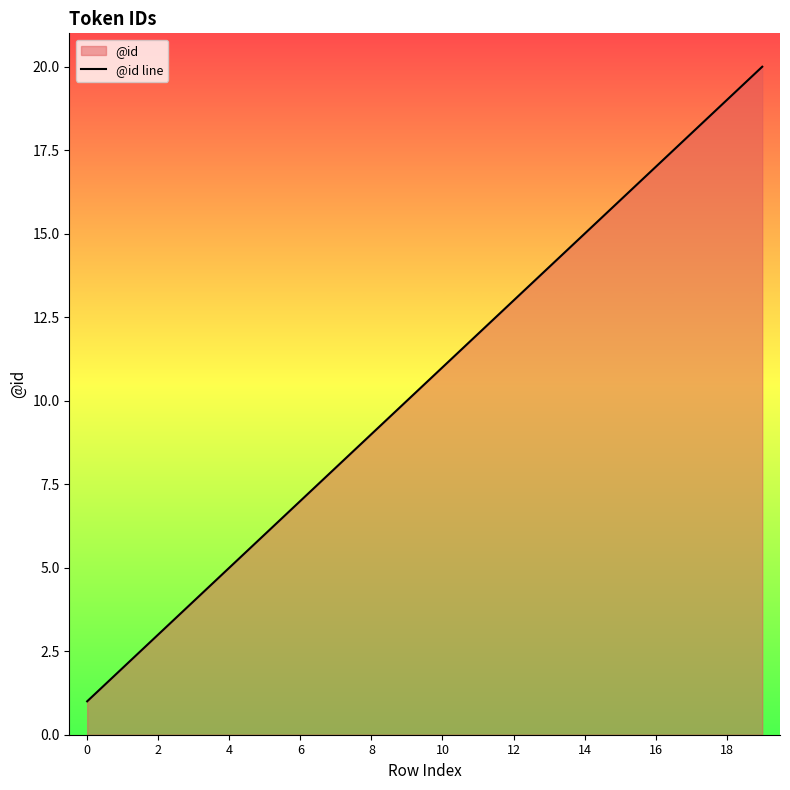

The chart shows a value of 3 at 2. True or false?

True